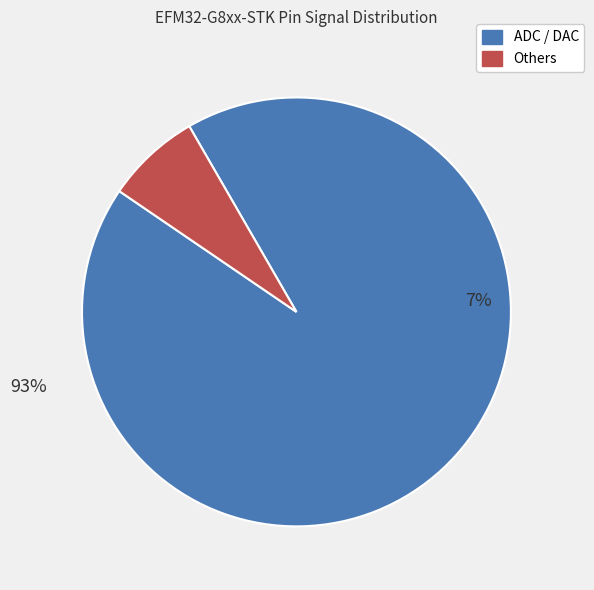

To the nearest percent, what is the difference between the largest and smallest slice percentages?

86%